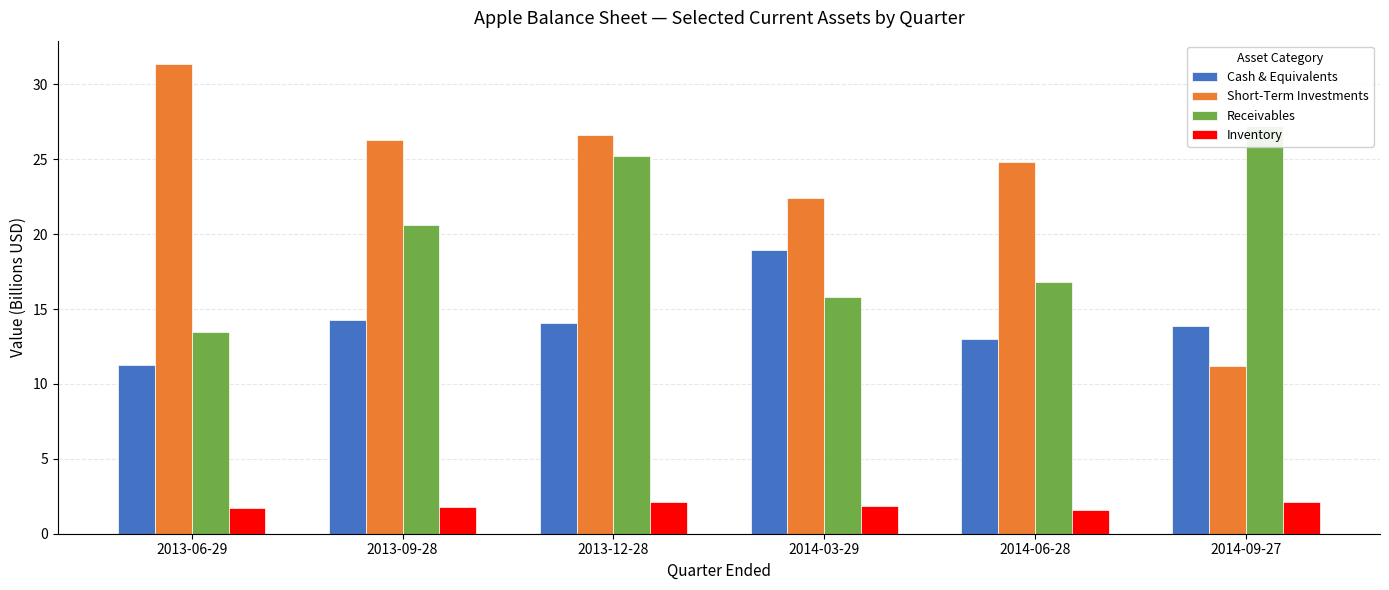

What is the value of the Cash & Equivalents bar at the 3rd from the left?

14.1